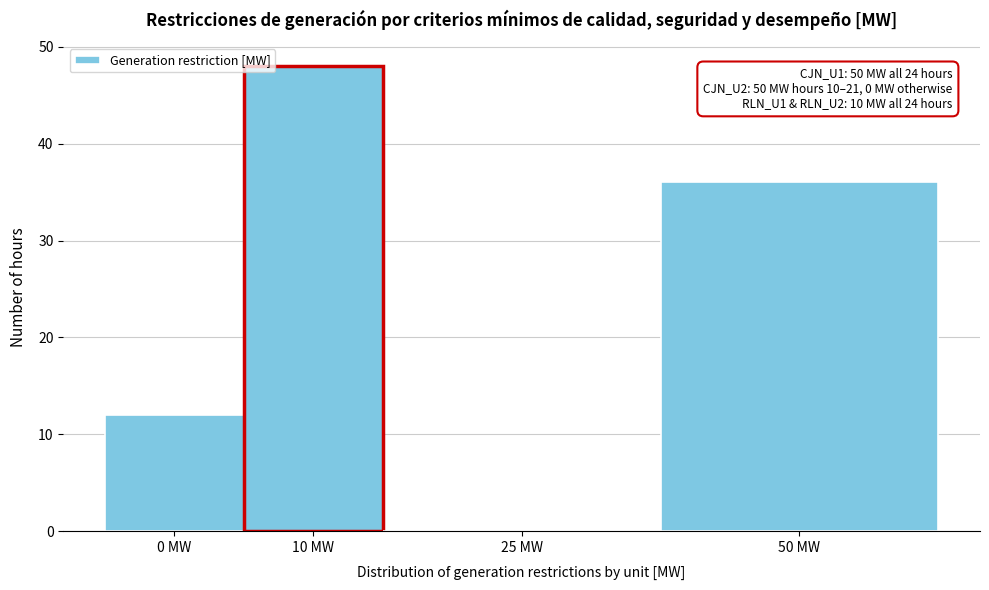

Reading left to right, list all the values displayed in this chart.

0 MW=12	10 MW=48	25 MW=0	50 MW=36